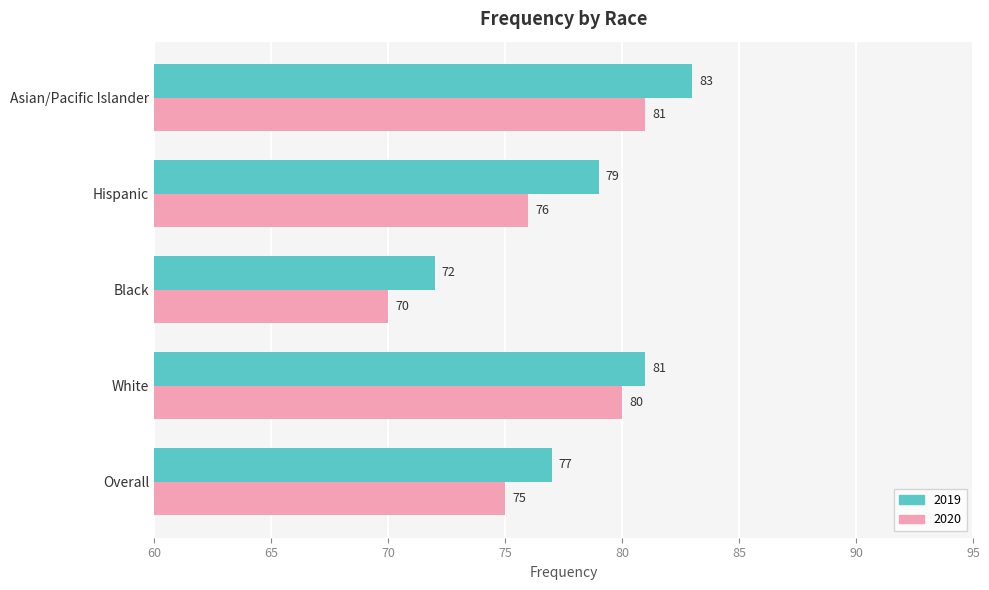

What is the lowest value of the 2019 series?

72